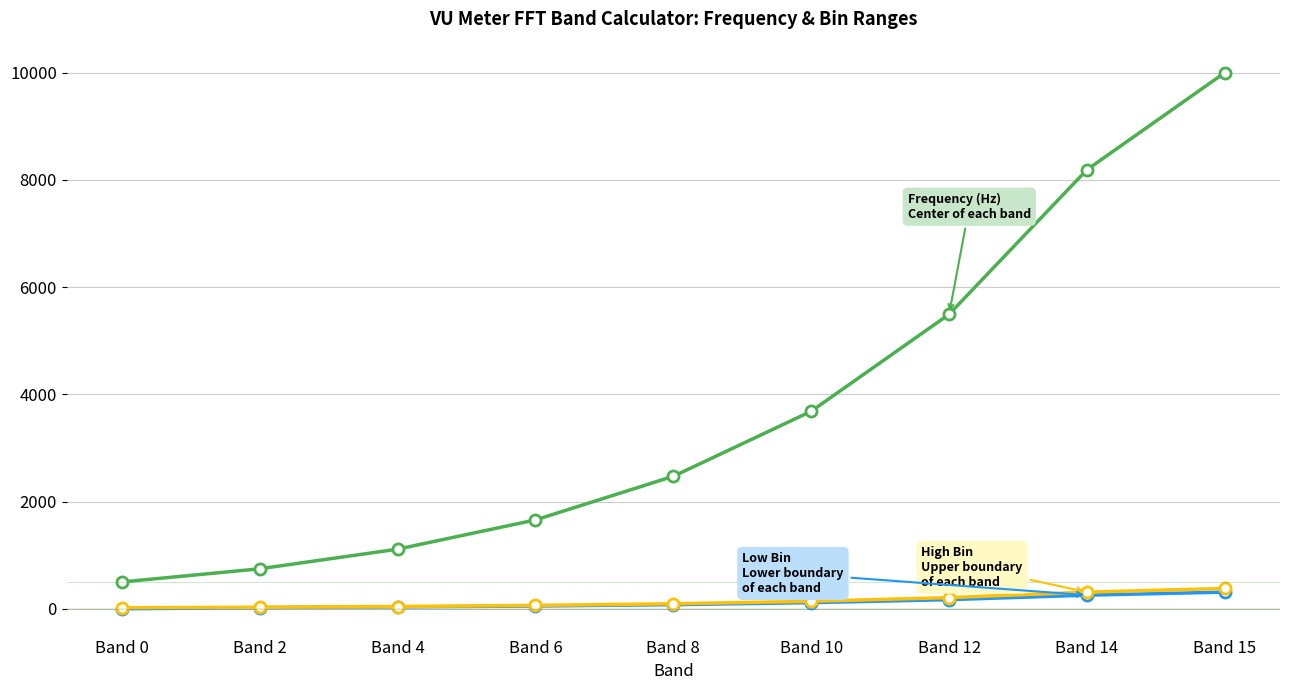

What is the greatest value displayed?

10000.0